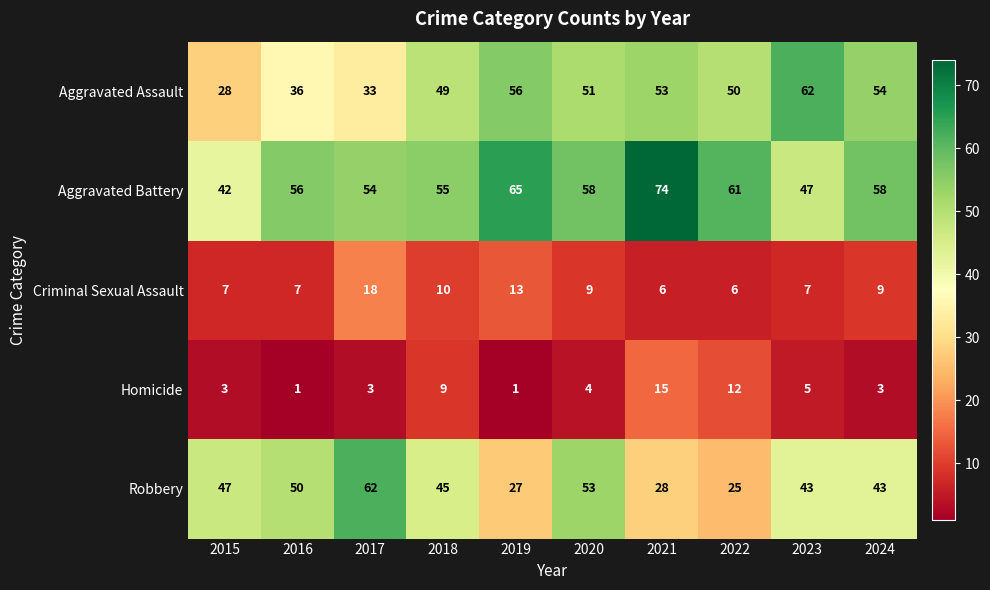

Count the number of categories in the chart.

10